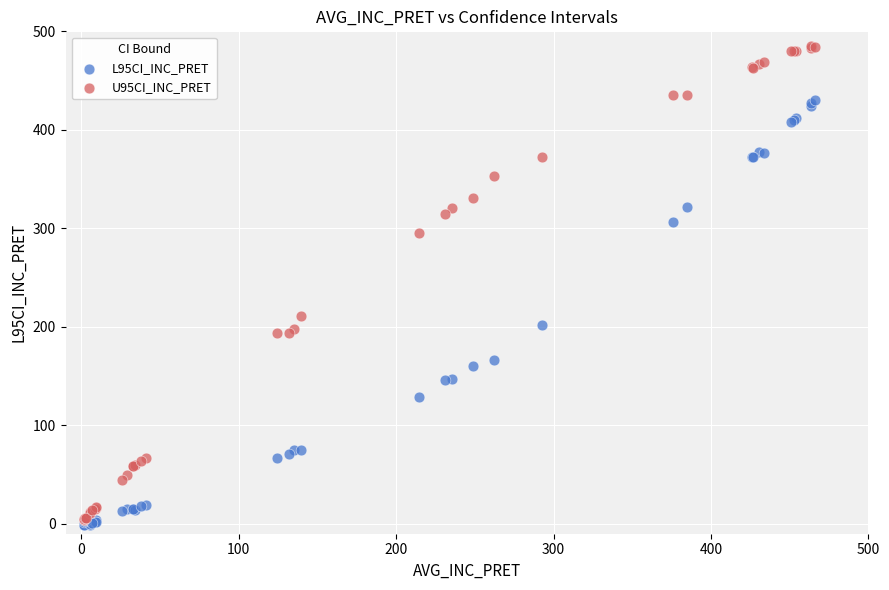

Across all series, what Y value is closest to 241?

211.5